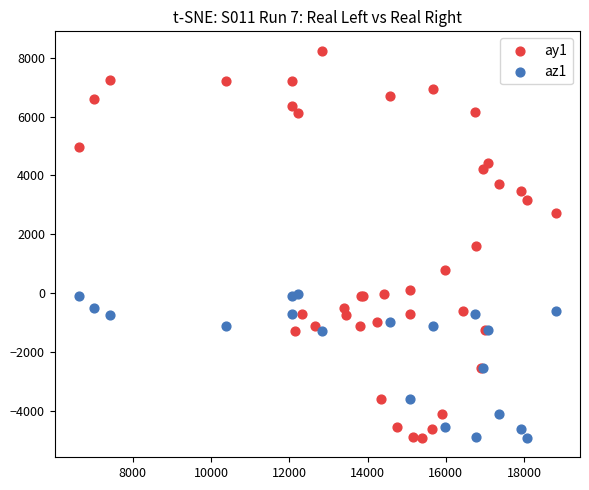

Which series reaches the maximum Y coordinate?

ay1